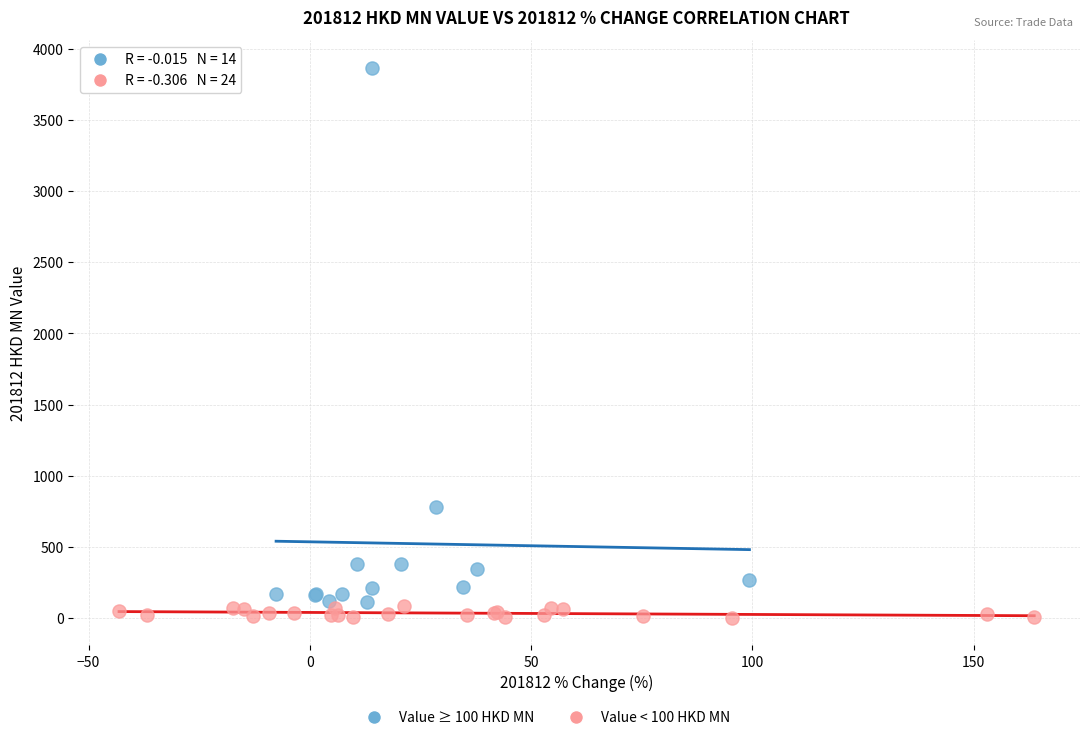

Which series contains the highest Y value?

Value ≥ 100 HKD MN